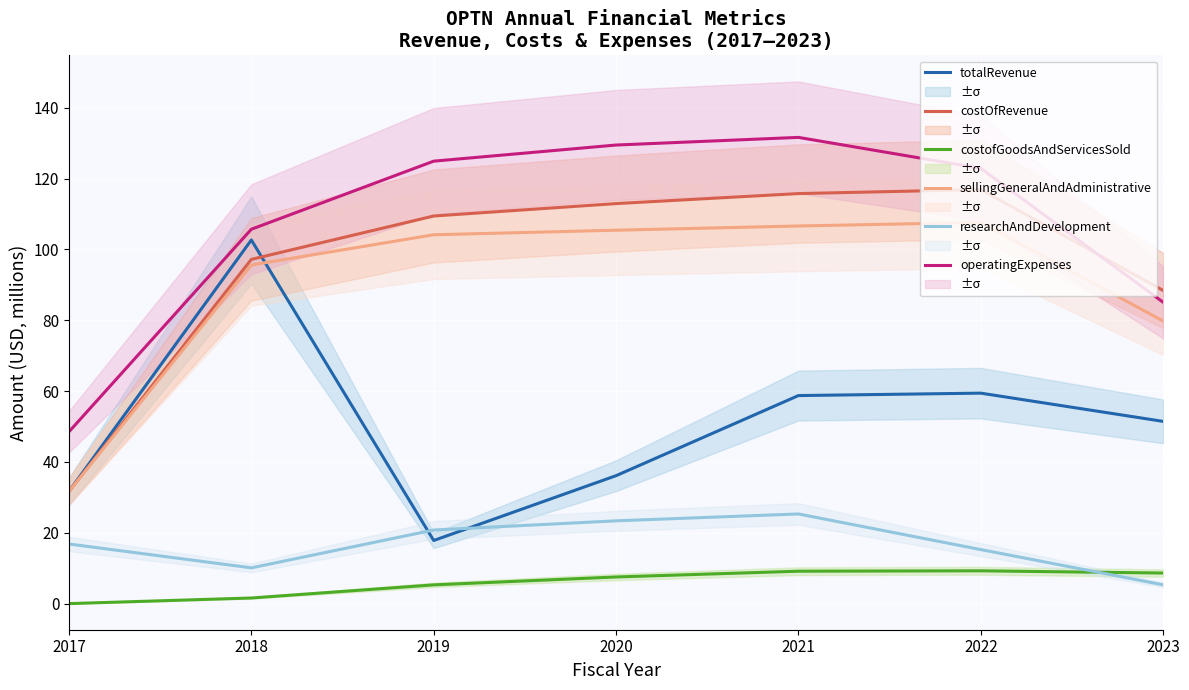

How many values in the totalRevenue series are below 51?

3